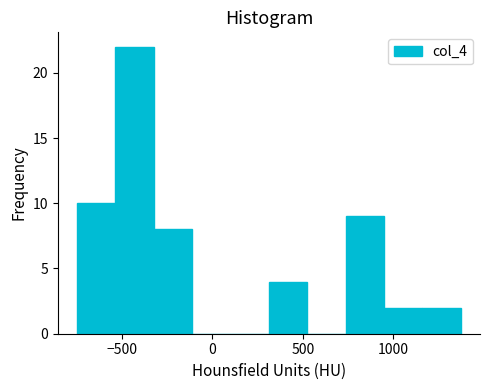

Which range on the x-axis has the tallest bar?

-550 to -300